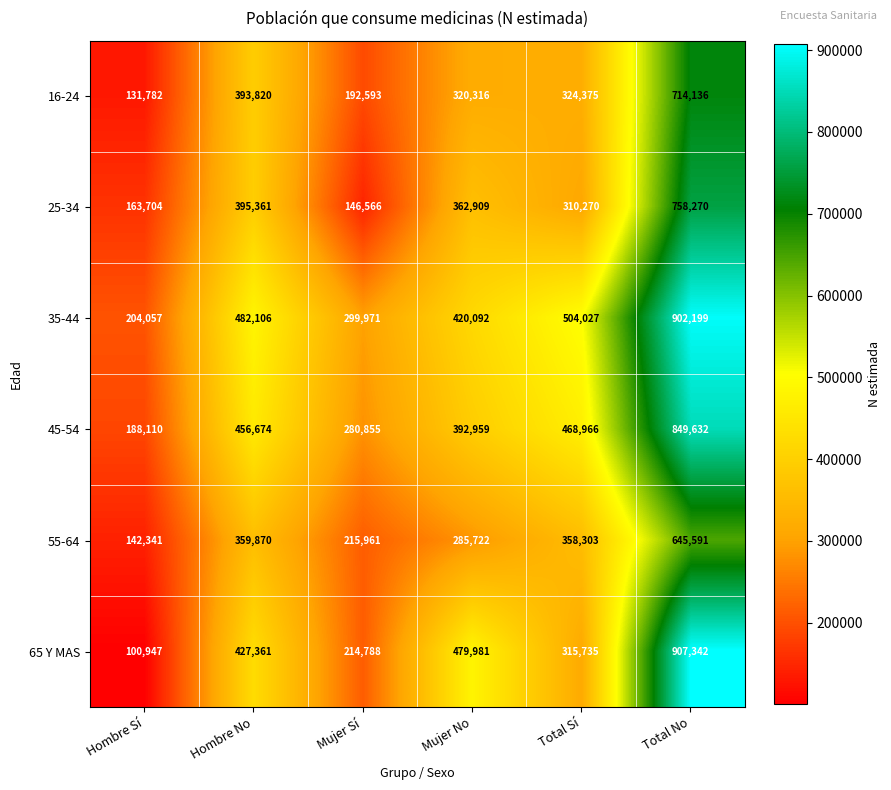

Which label corresponds to the largest value in the chart?

Total No